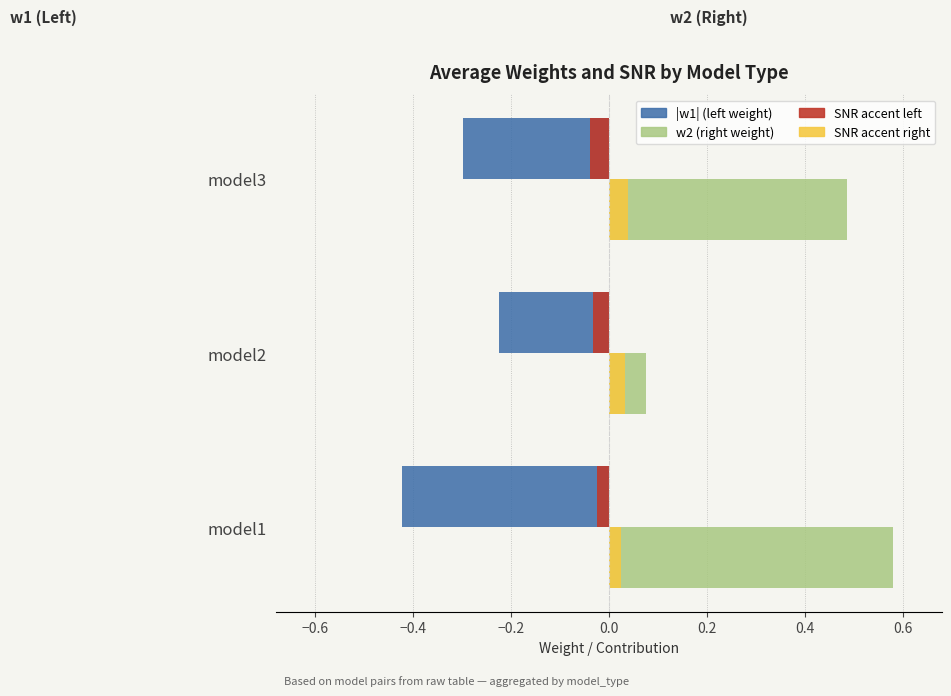

At which category does the chart reach its peak across all series?

model1